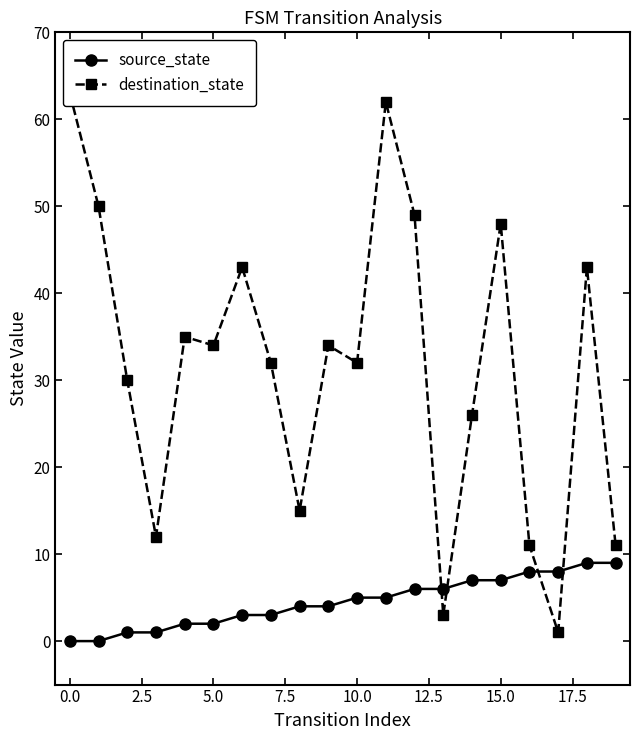

How many lines are shown in the chart?

2